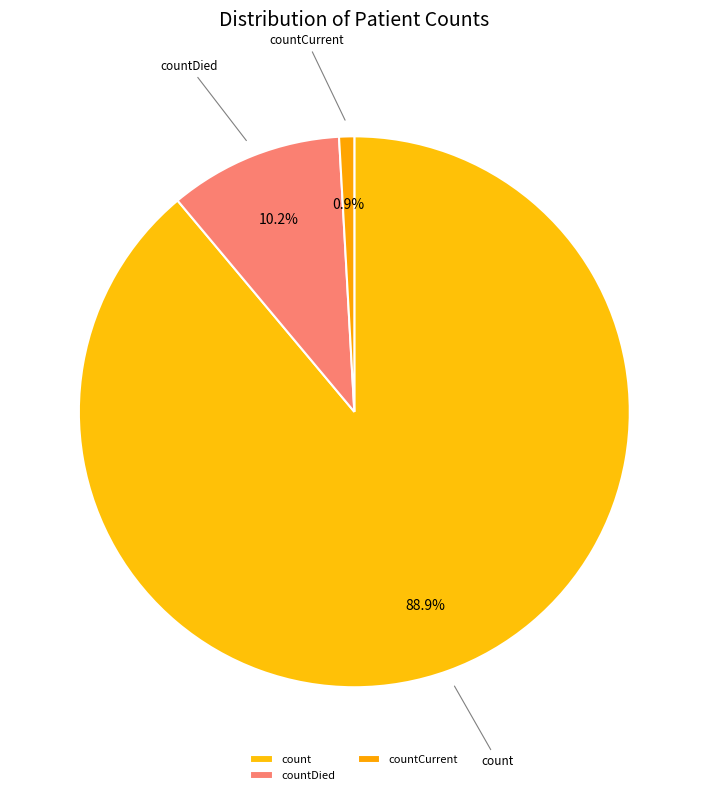

What is the largest slice in the pie chart?

count